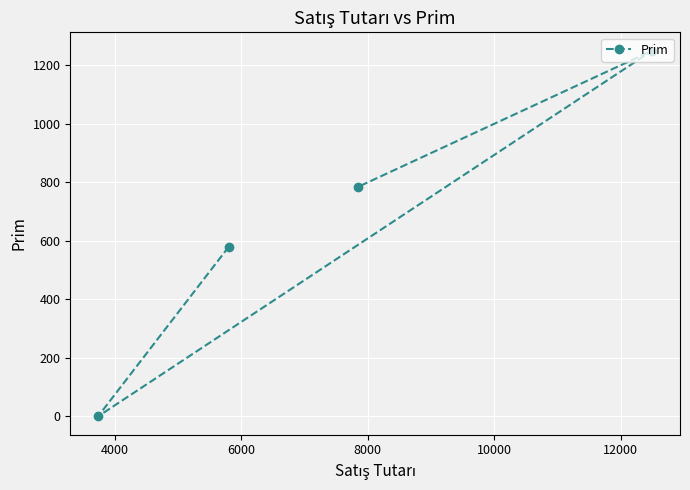

What is the maximum value shown in the chart?

1250